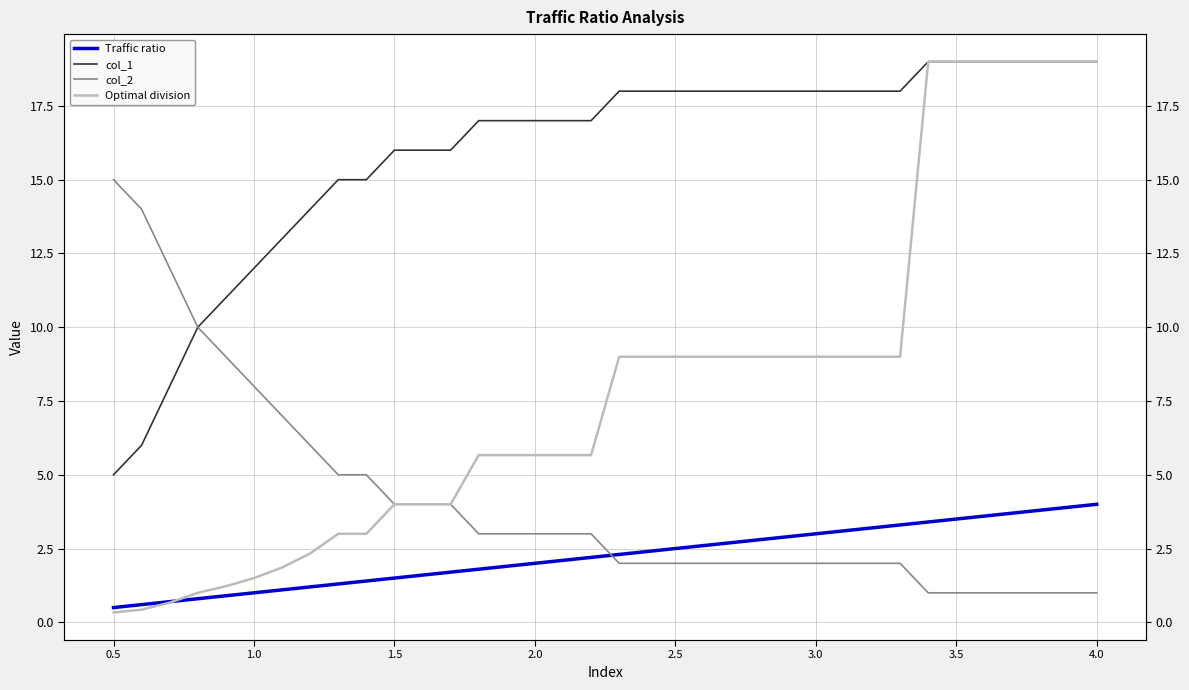

Reading left to right, list all the values displayed in this chart.

Traffic ratio: 0.5	0.6	0.7	0.8	0.9	1.0	1.1	1.2	1.3	1.4	1.5	1.6	1.7	1.8	1.9	2.0	2.1	2.2	2.3	2.4	2.5	2.6	2.7	2.8	2.9	3.0	3.1	3.2	3.3	3.4	3.5	3.6	3.7	3.8	3.9	4.0
col_1: 5.0	6.0	8.0	10.0	11.0	12.0	13.0	14.0	15.0	15.0	16.0	16.0	16.0	17.0	17.0	17.0	17.0	17.0	18.0	18.0	18.0	18.0	18.0	18.0	18.0	18.0	18.0	18.0	18.0	19.0	19.0	19.0	19.0	19.0	19.0	19.0
col_2: 15.0	14.0	12.0	10.0	9.0	8.0	7.0	6.0	5.0	5.0	4.0	4.0	4.0	3.0	3.0	3.0	3.0	3.0	2.0	2.0	2.0	2.0	2.0	2.0	2.0	2.0	2.0	2.0	2.0	1.0	1.0	1.0	1.0	1.0	1.0	1.0
Optimal division: 0.3	0.4	0.7	1.0	1.2	1.5	1.9	2.3	3.0	3.0	4.0	4.0	4.0	5.7	5.7	5.7	5.7	5.7	9.0	9.0	9.0	9.0	9.0	9.0	9.0	9.0	9.0	9.0	9.0	19.0	19.0	19.0	19.0	19.0	19.0	19.0